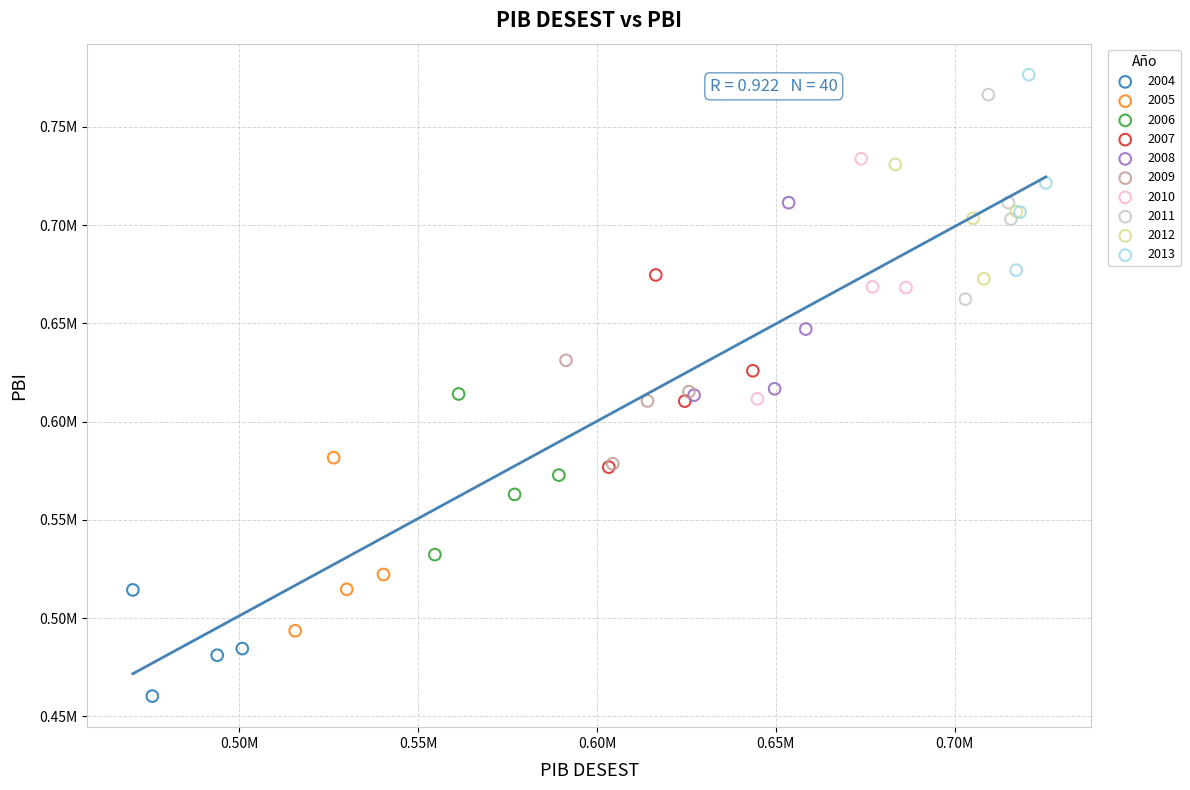

What are all the series names shown in the legend?

2004, 2005, 2006, 2007, 2008, 2009, 2010, 2011, 2012, 2013